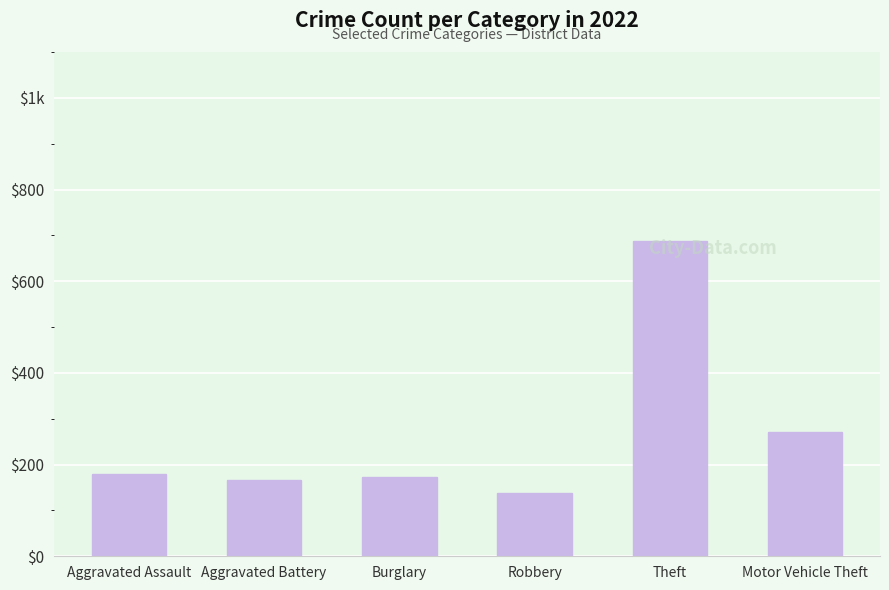

What is the label of the 2nd bar from the left?

Aggravated Battery